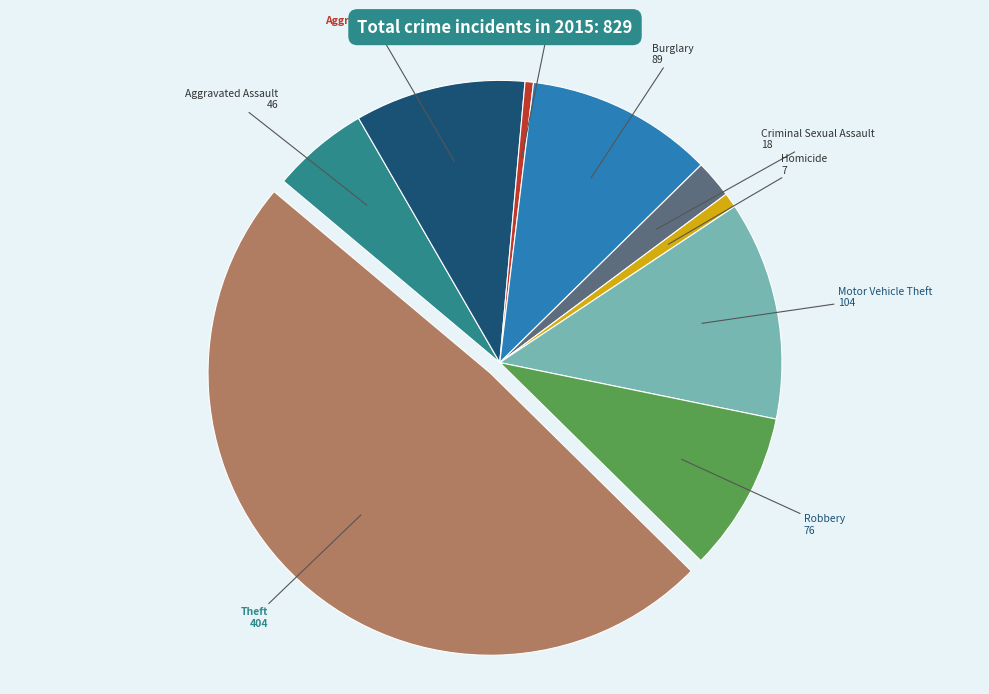

Count the number of slices in the pie.

9